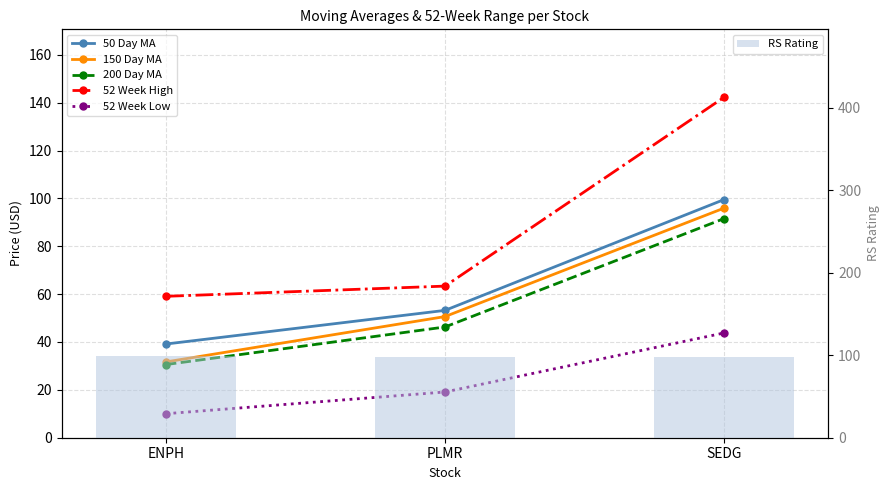

What is the minimum value shown in the chart?

10.0